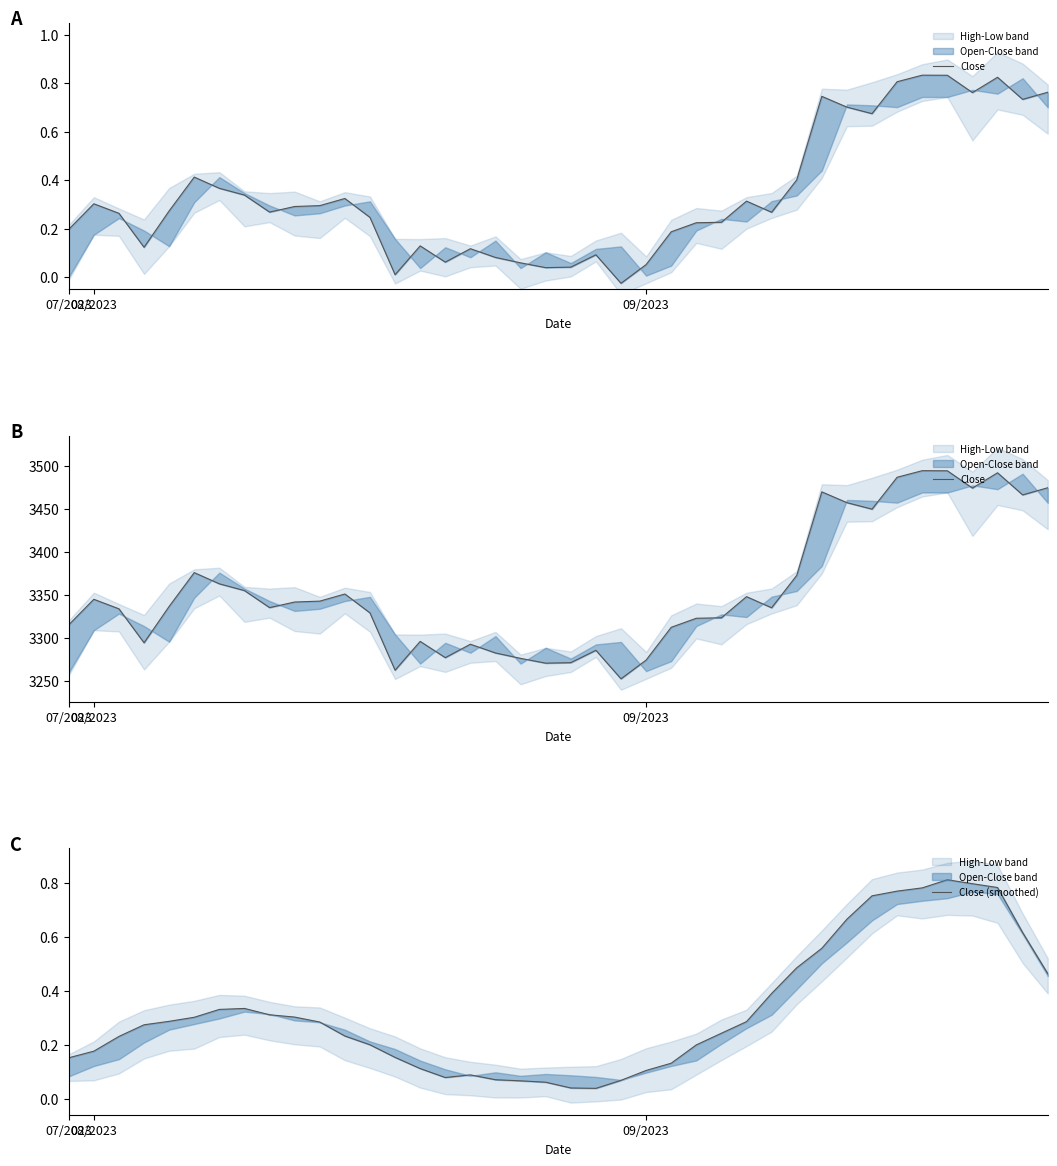

At 20, list the series in order from largest to smallest.

Close, Close (smoothed)